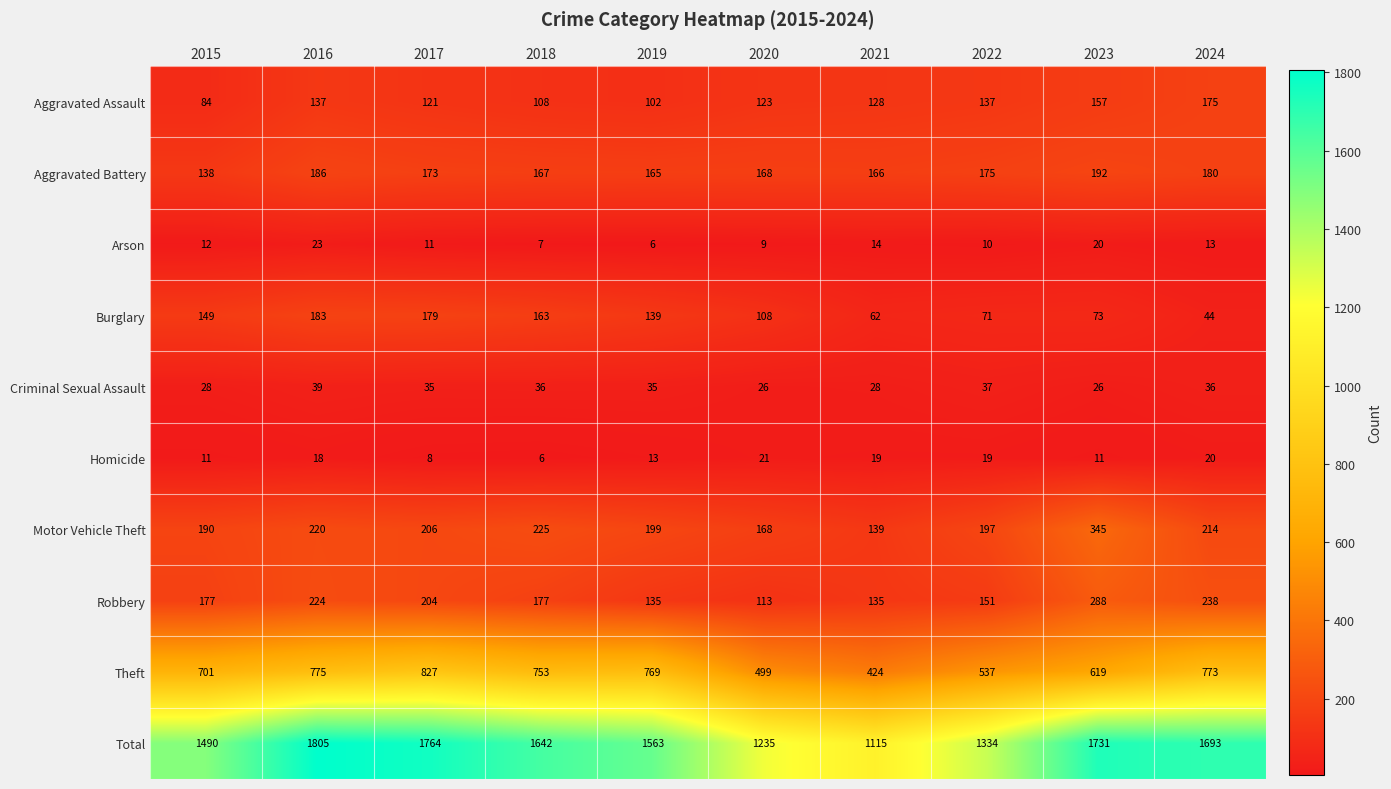

The Total series shows 950 at 2016. True or false?

False